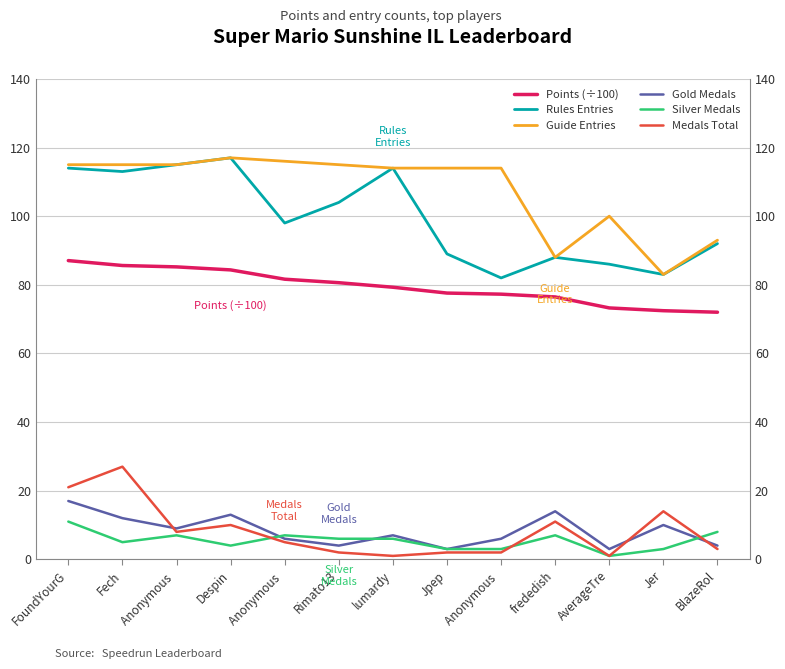

Is it true that Gold Medals equals 6.0 at Anonymous ?

True